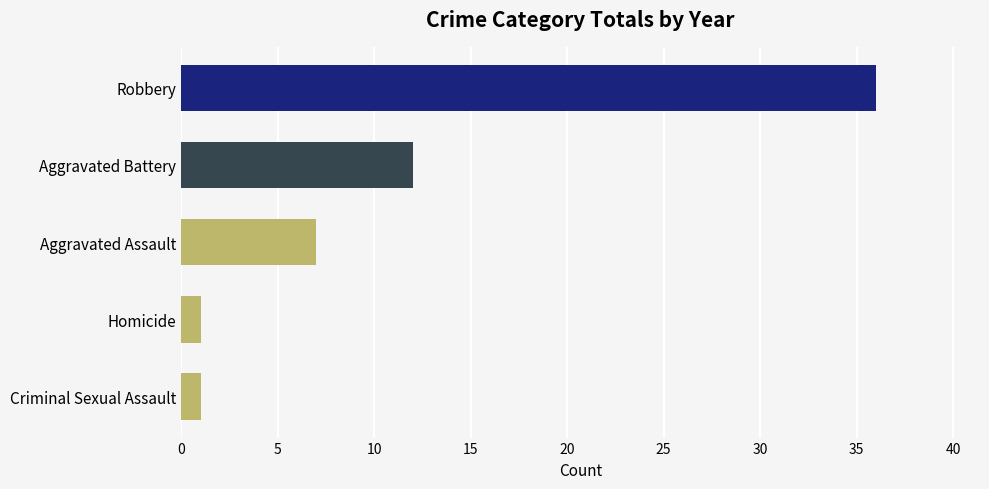

Reading bottom to top, extract all data points from this chart.

Criminal Sexual Assault=1	Homicide=1	Aggravated Assault=7	Aggravated Battery=12	Robbery=36